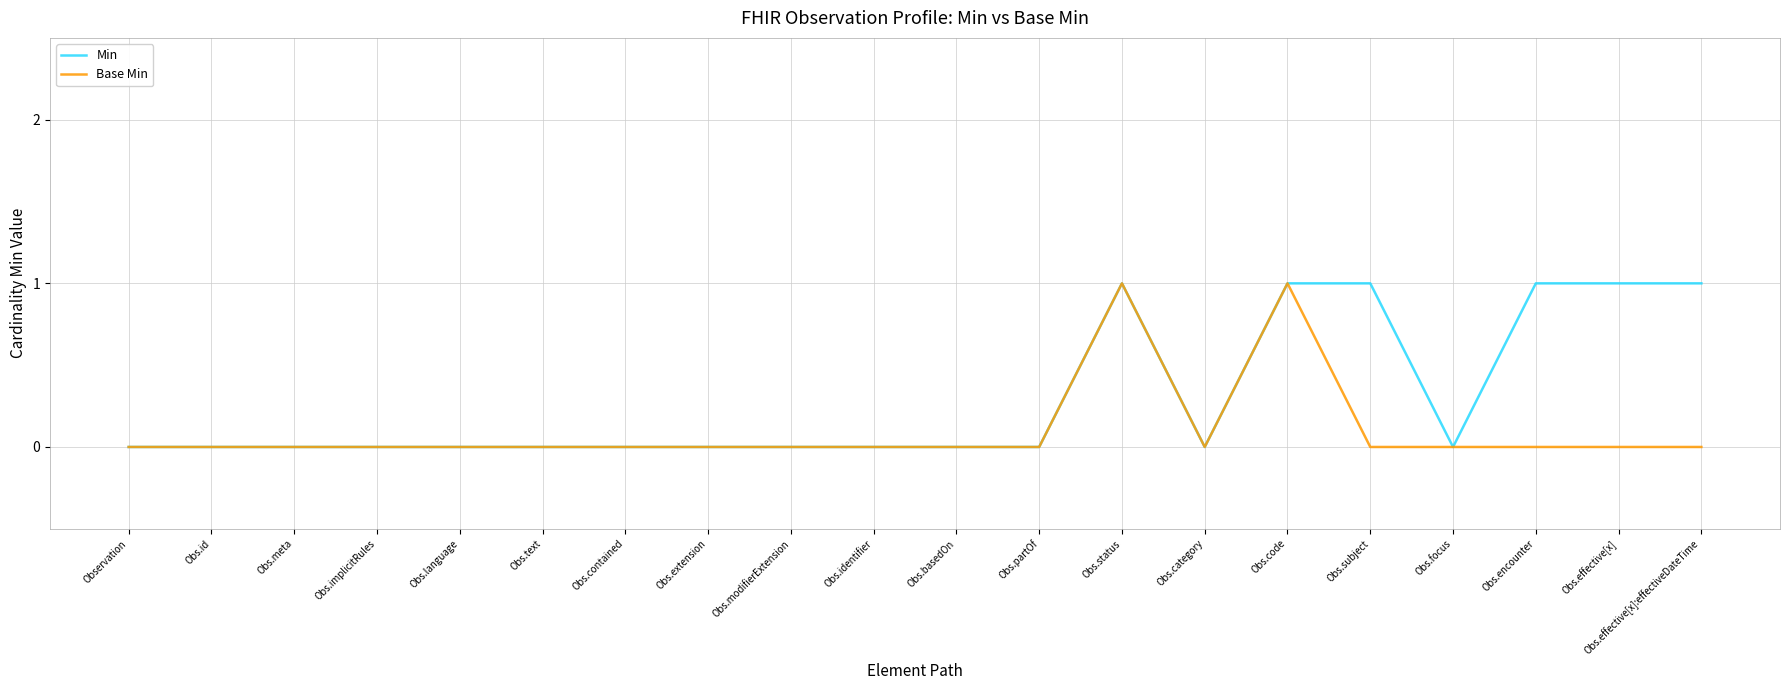

List the series in order of their overall mean, highest first.

Min, Base Min